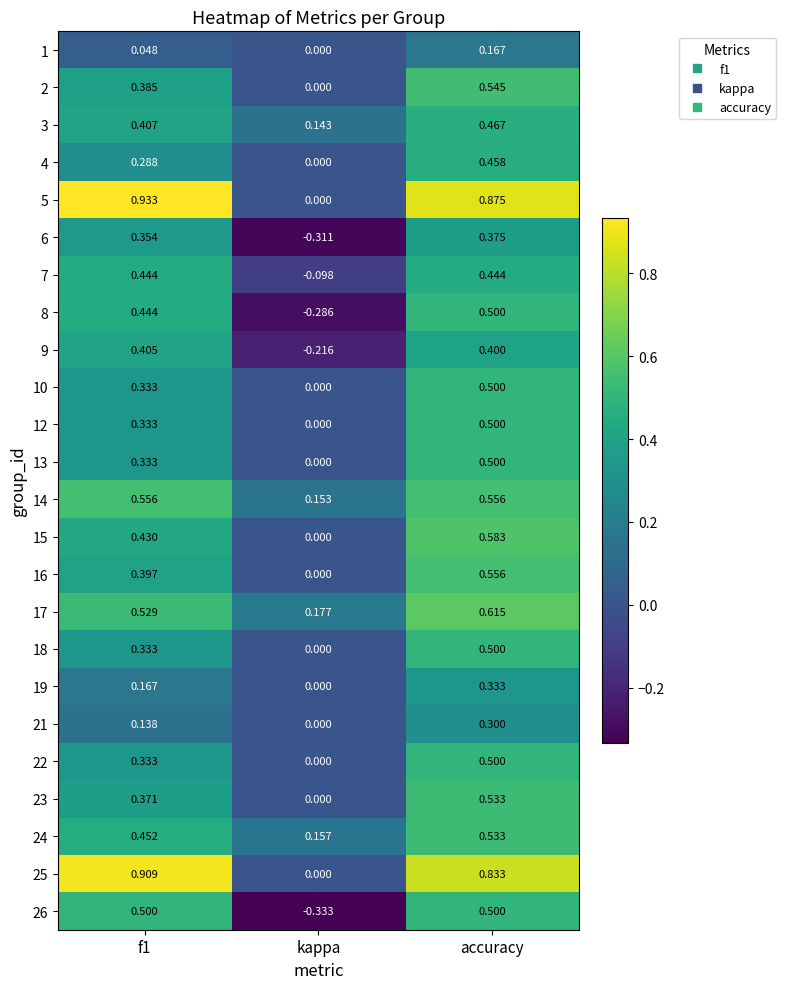

At which label does 15 reach its minimum?

kappa